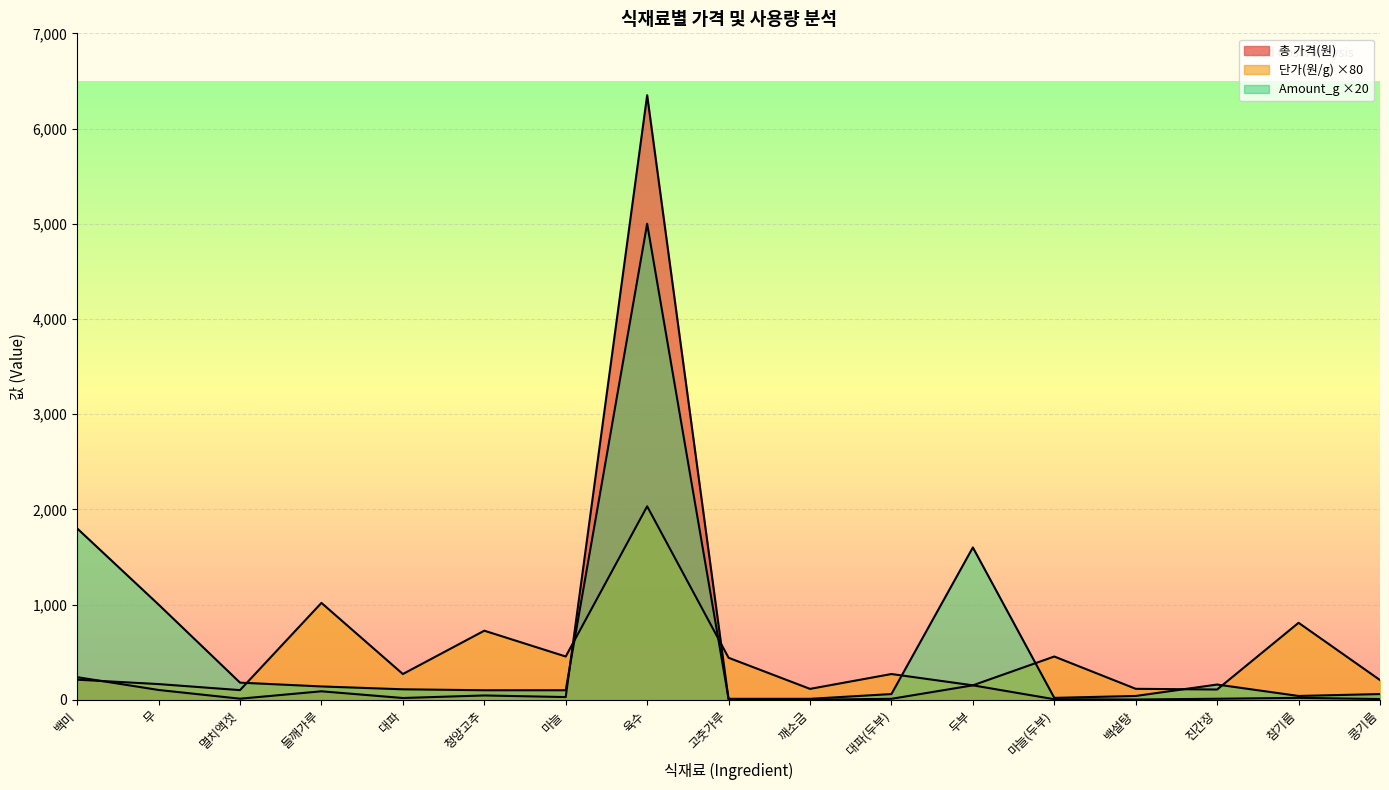

At which label does Amount_g reach its peak?

육수